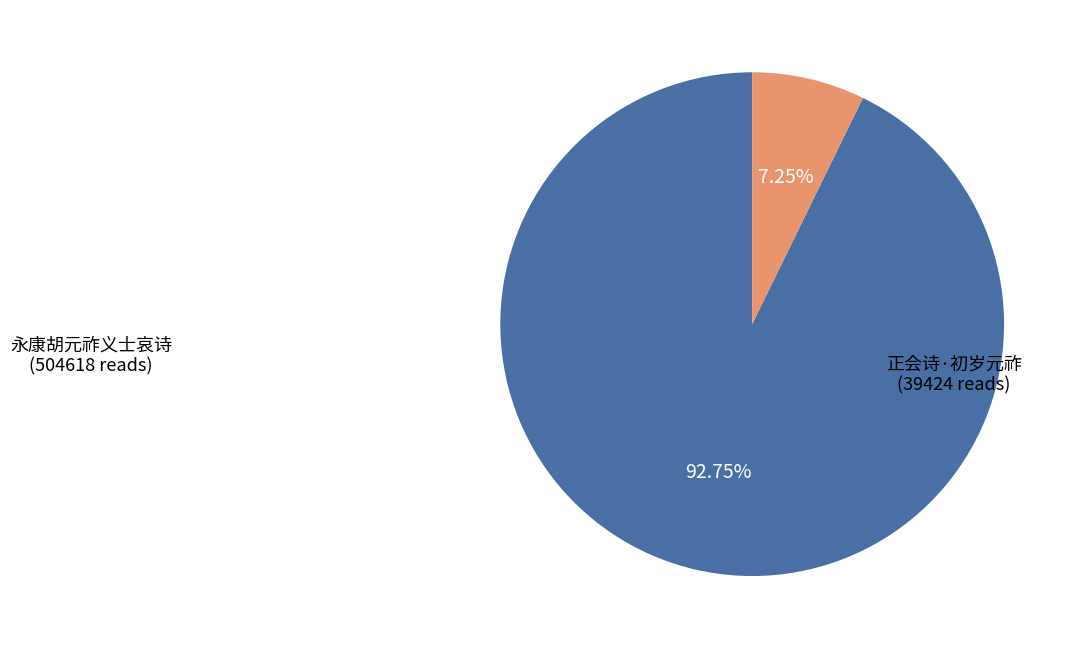

Is there a majority slice in this chart?

Yes